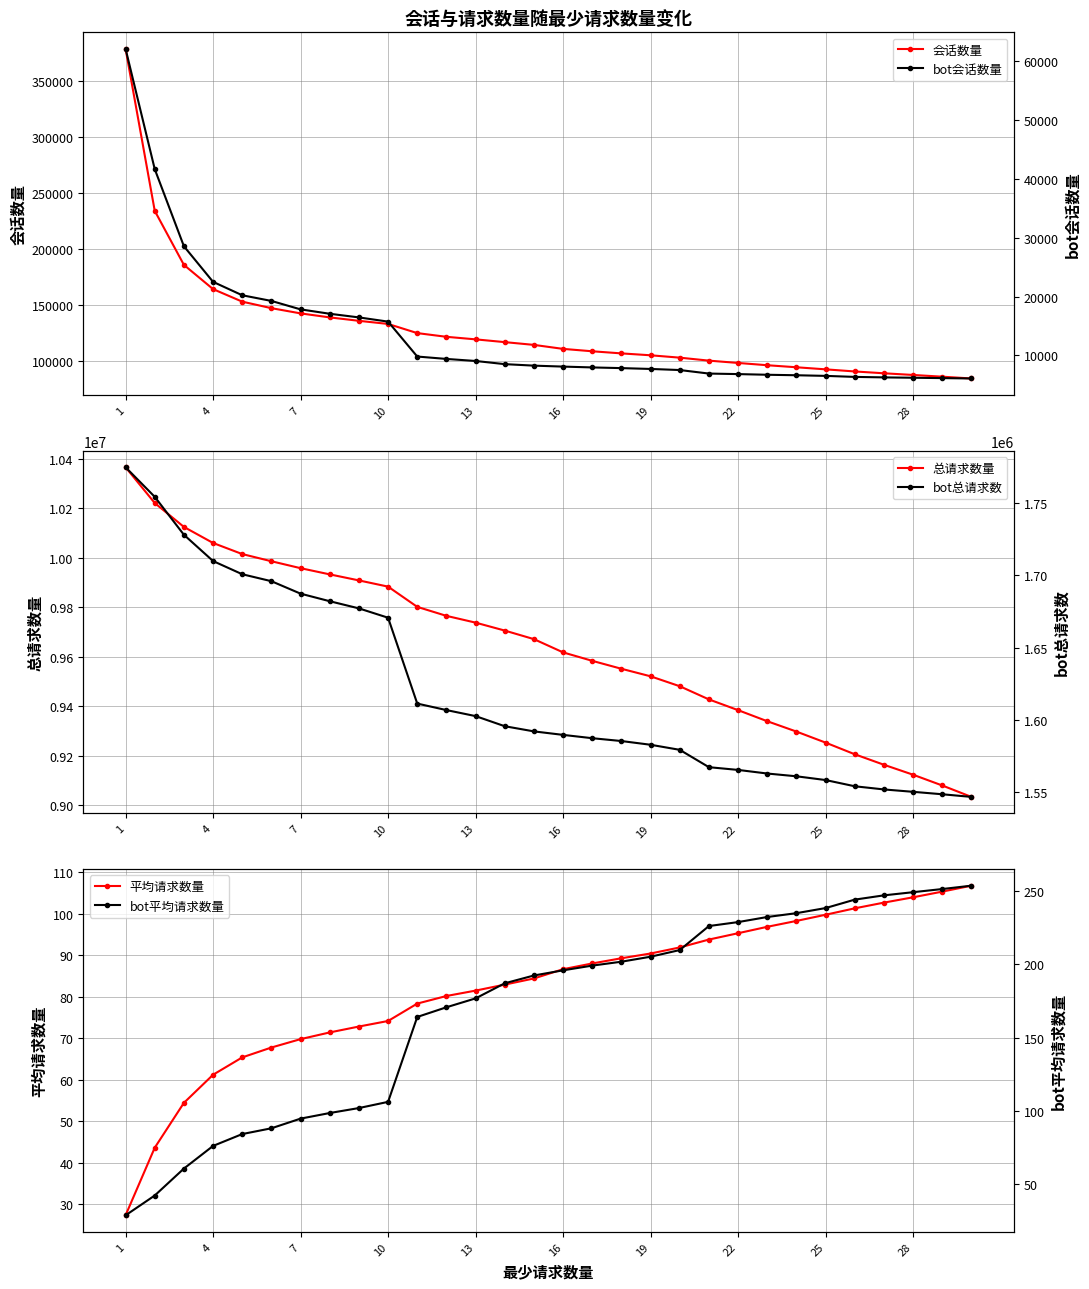

What are all the series names shown in the legend?

会话数量, 总请求数量, 平均请求数量, bot会话数量, bot总请求数, bot平均请求数量